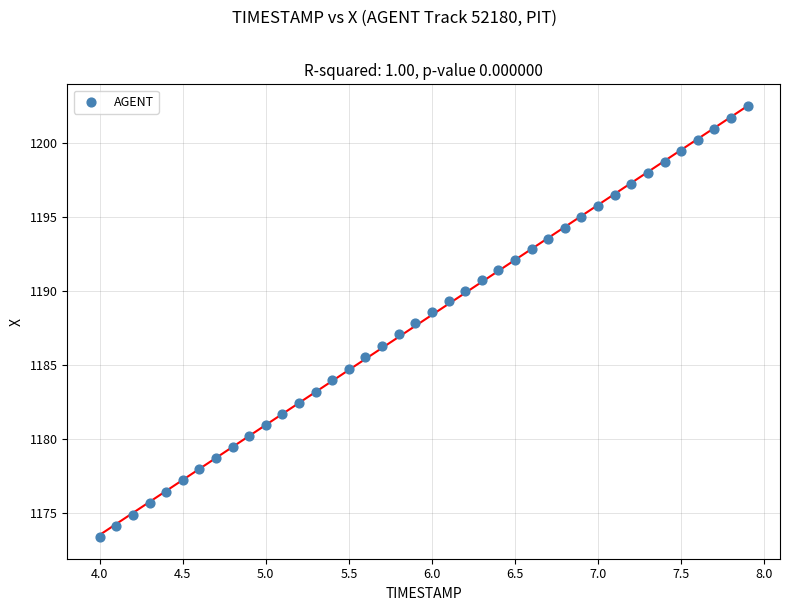

What is the range of X values (max minus min)?

3.9